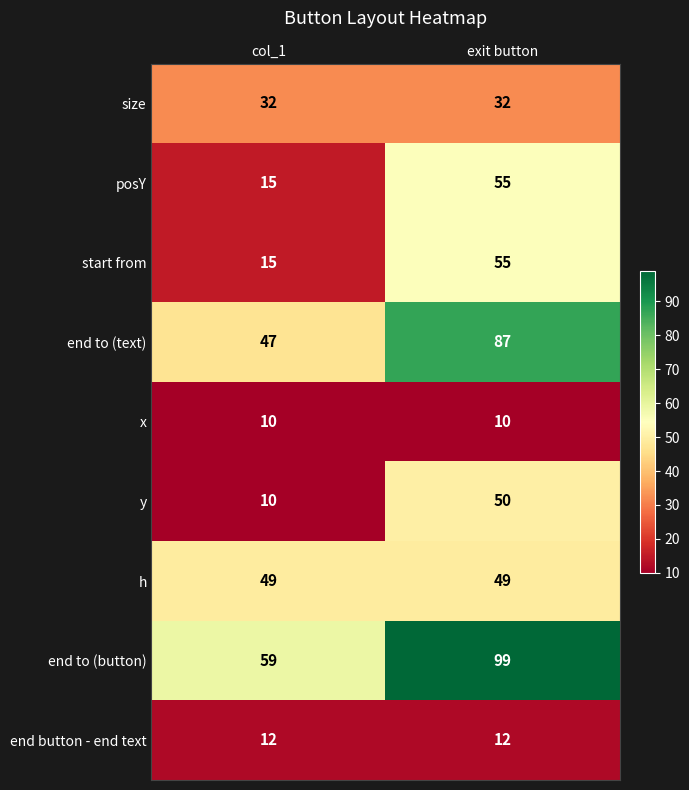

Reading left to right, list all the values displayed in this chart.

size: 32	32
posY: 15	55
start from: 15	55
end to (text): 47	87
x: 10	10
y: 10	50
h: 49	49
end to (button): 59	99
end button - end text: 12	12